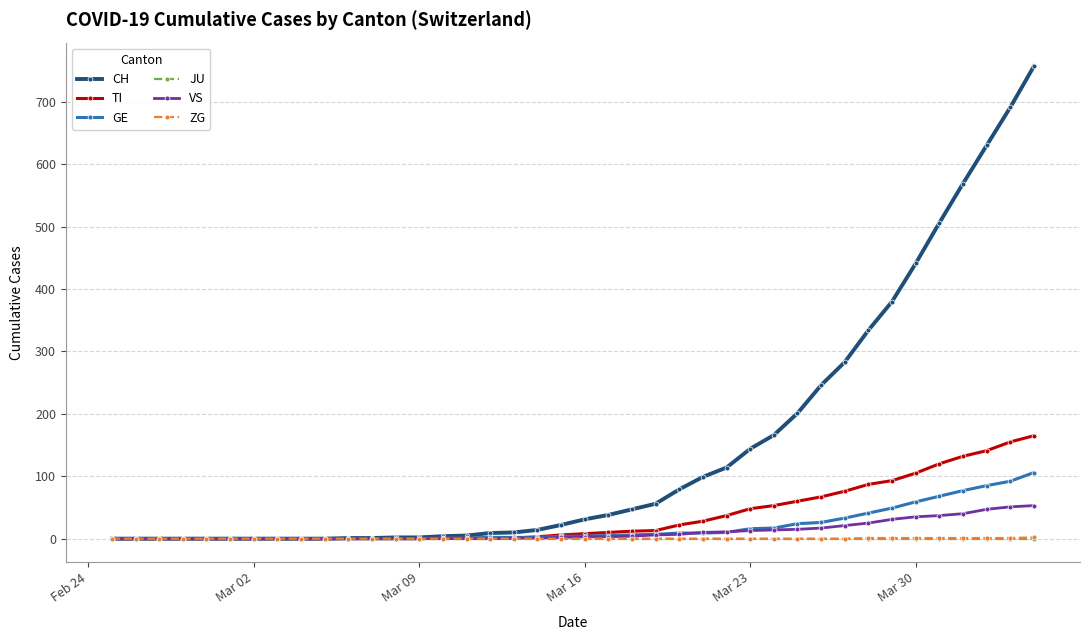

Which series has the largest total across all categories?

CH